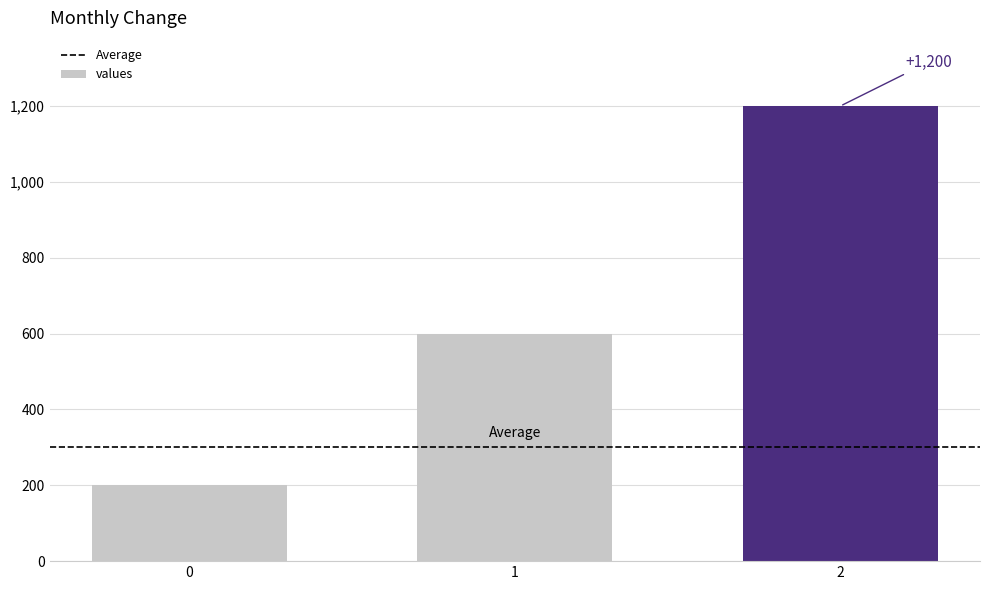

Rank the categories by value from highest to lowest.

2, 1, 0